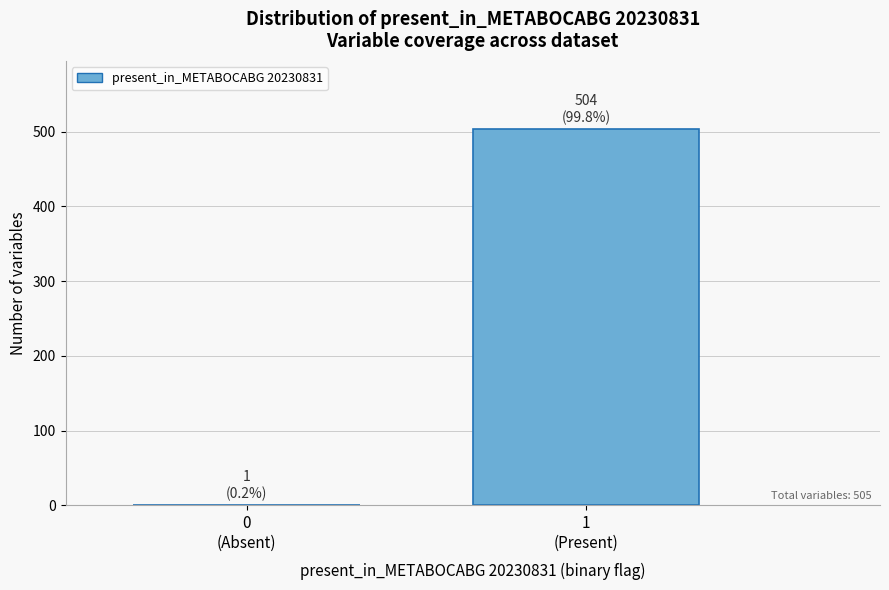

What is the maximum value shown in the chart?

504